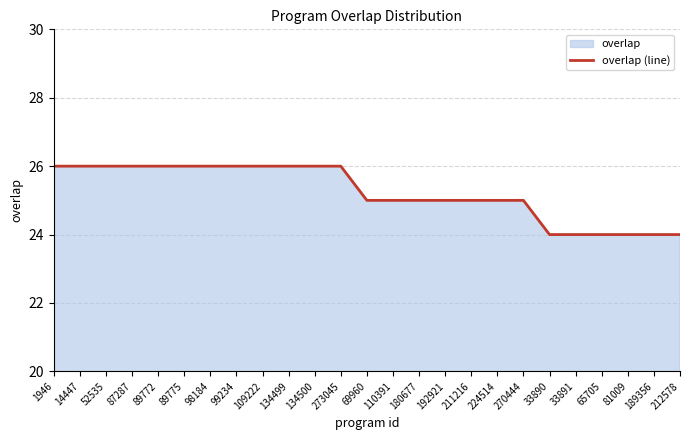

What value does the data have at 33891?

24